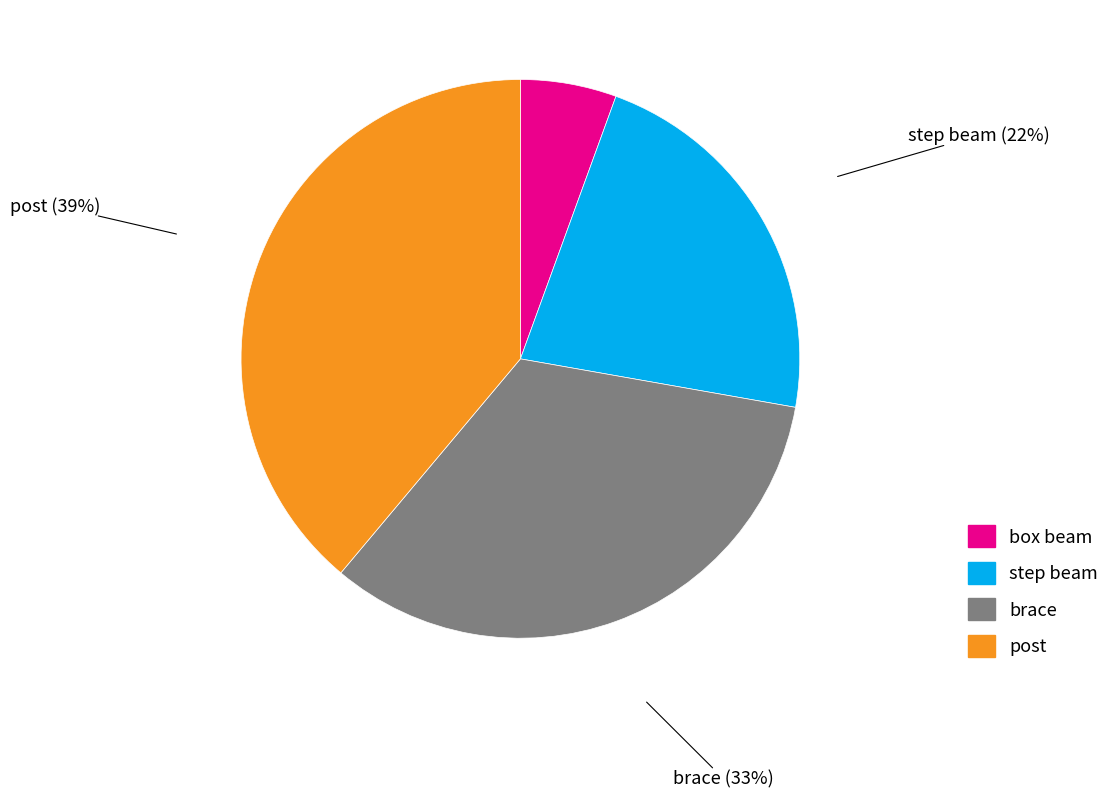

How many segments does this pie chart have?

4